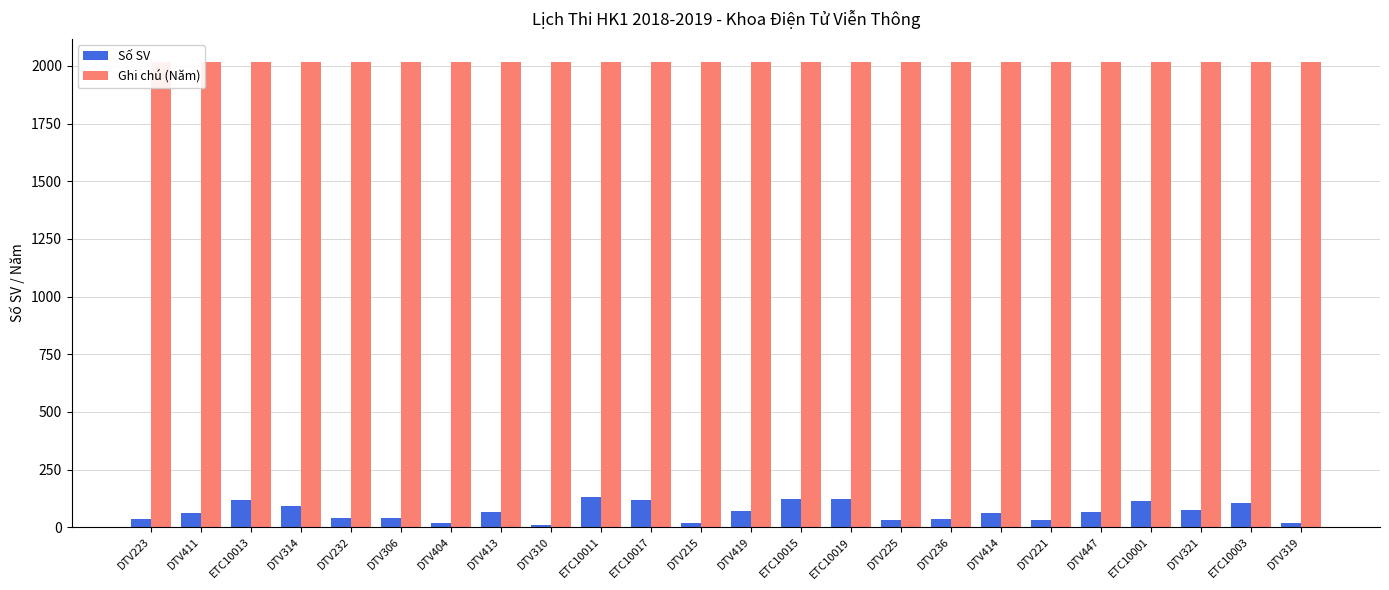

Which category has the highest value in the Số SV series?

ETC10011